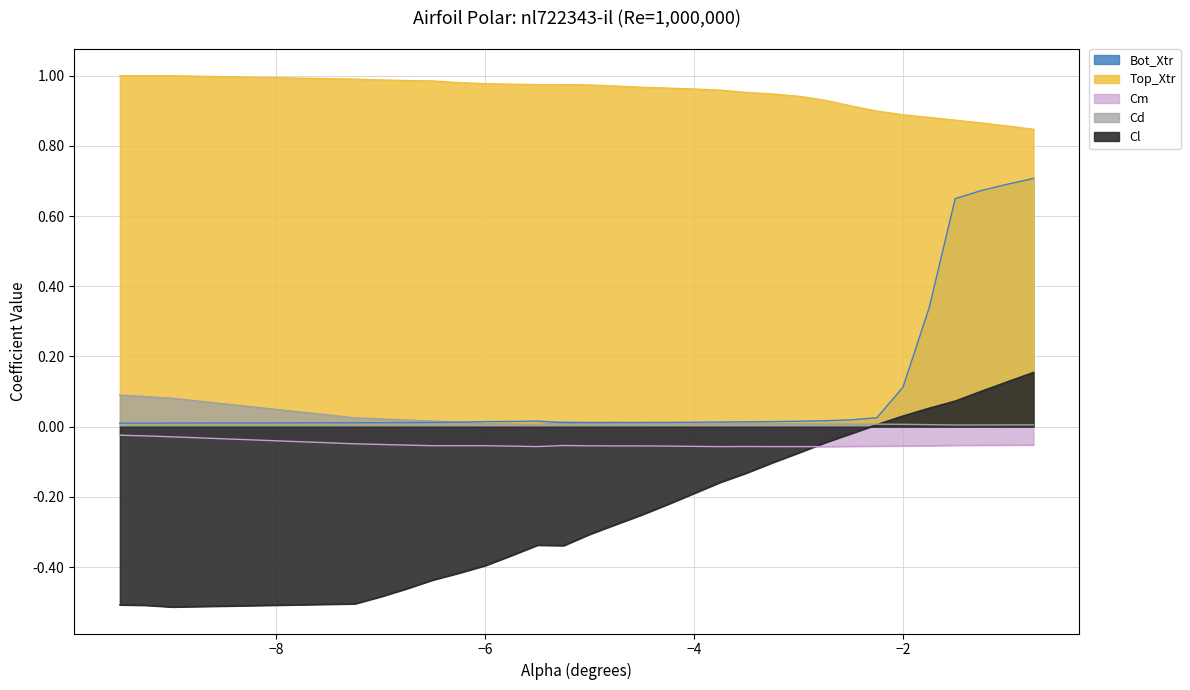

What are all the series names shown in the legend?

Cl, Cd, Cm, Top_Xtr, Bot_Xtr